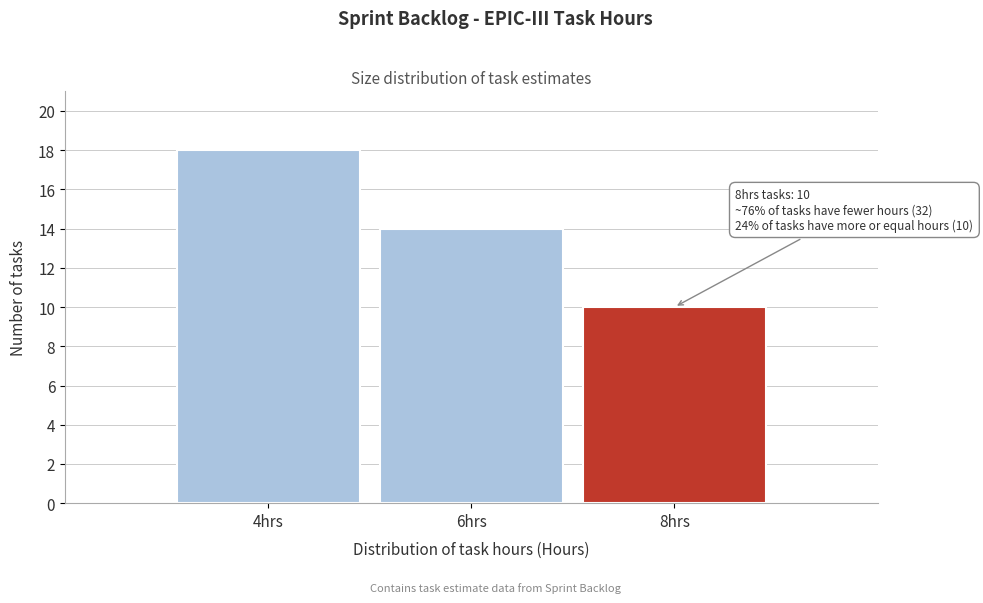

Reading right to left, what are all the values shown in this chart?

8hrs=10	6hrs=14	4hrs=18